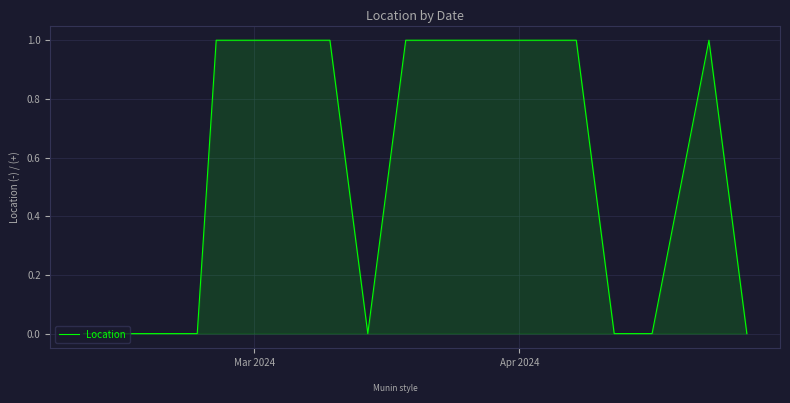

What is the average value?

1